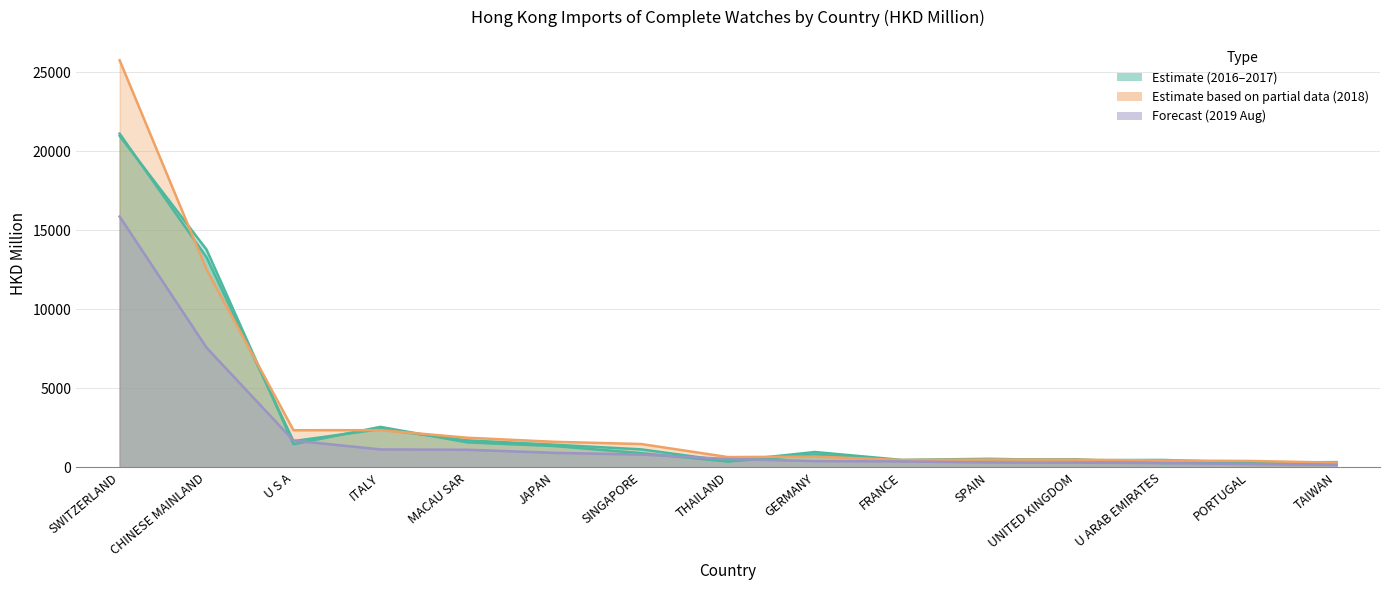

At how many categories does at least one series exceed 15673?

1